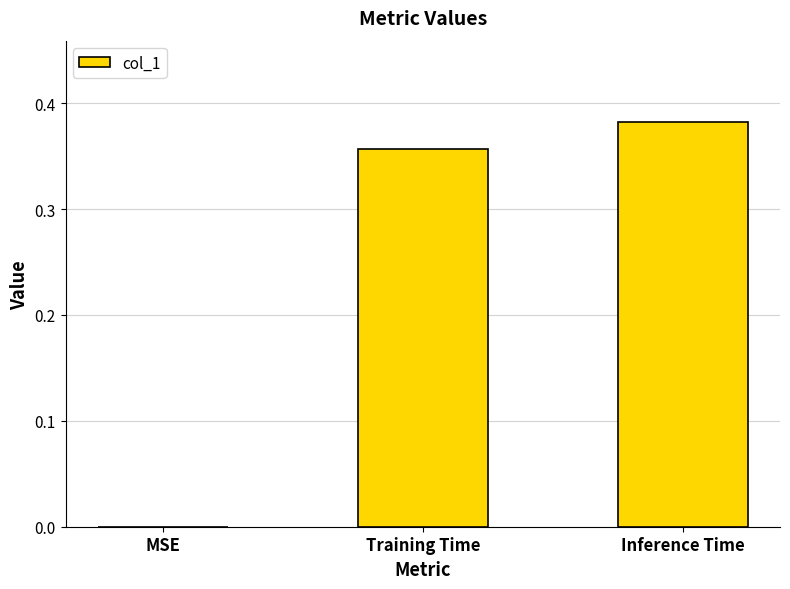

The value at Training Time is 0.6. True or false?

False